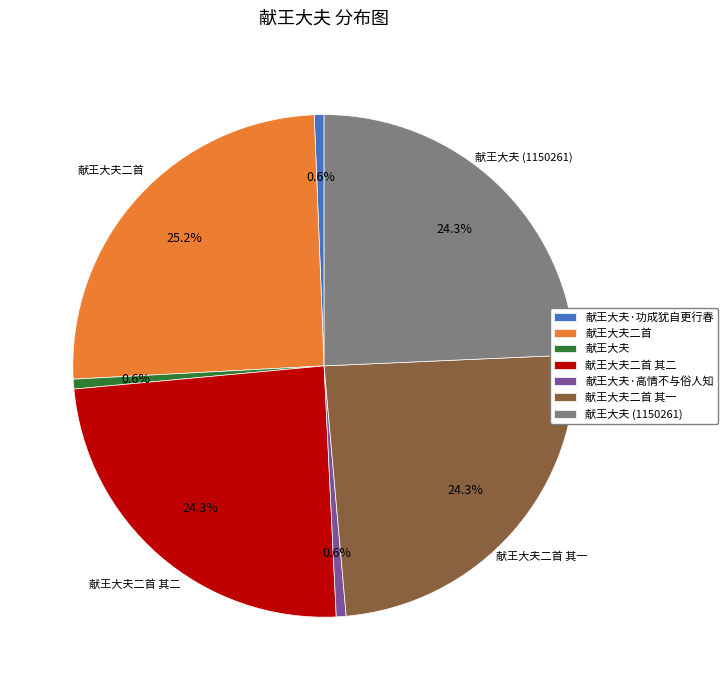

To the nearest percent, what is the combined percentage of 献王大夫二首 其一 and 献王大夫?

25%